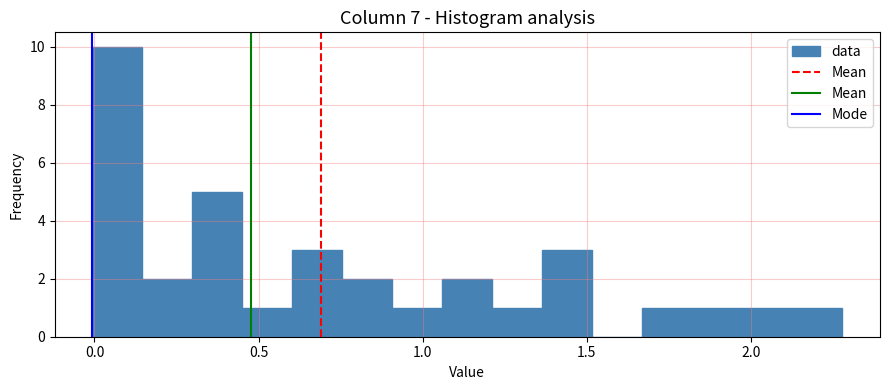

Around what value on the x-axis is the tallest bar? Give the approximate position of its centre, as read against the axis.

0.05